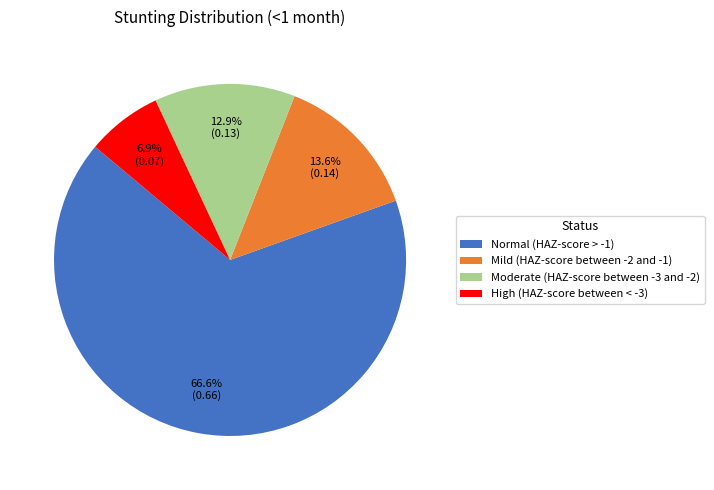

True or false: Normal (HAZ-score > -1) accounts for 73% of the total.

False